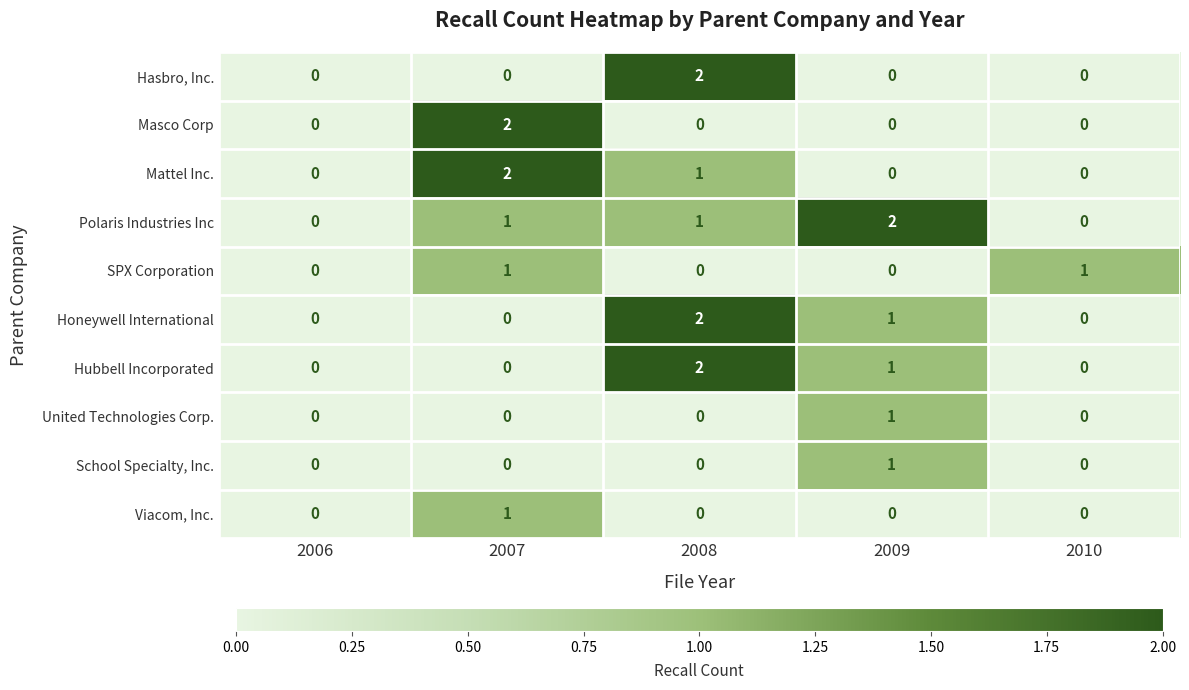

What is the total value across all series at 2008?

8